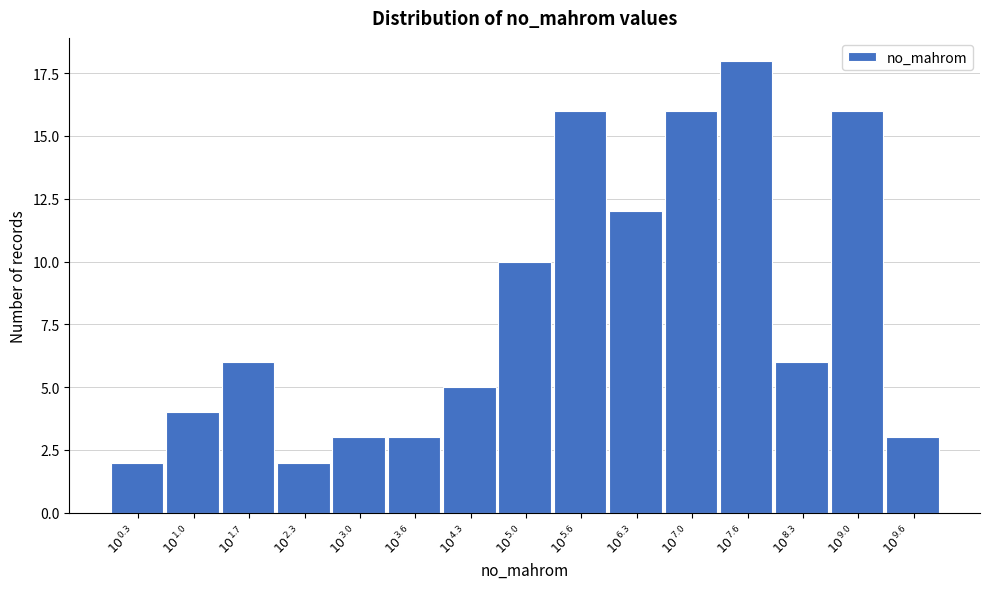

Reading left to right, extract all data points from this chart.

2	4	6	2	3	3	5	10	16	12	16	18	6	16	3